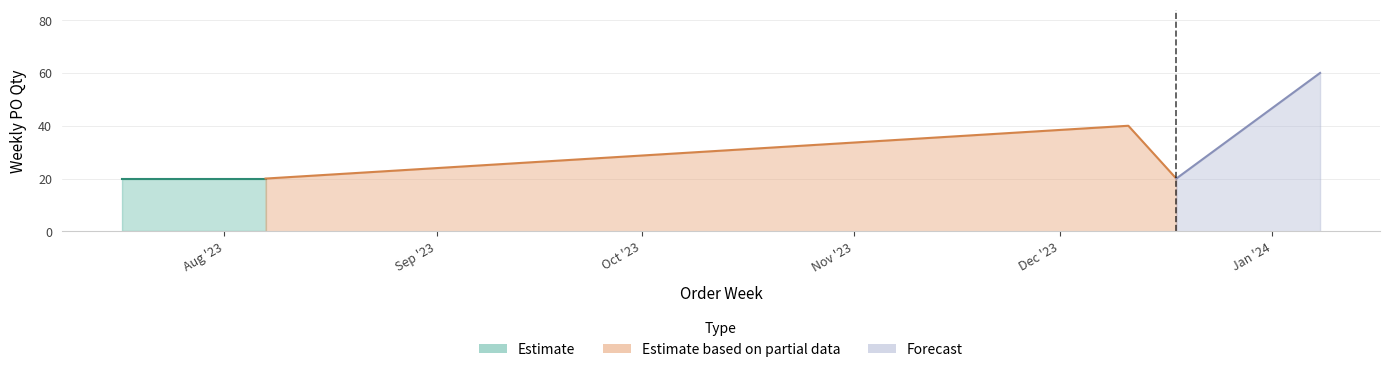

How many data points are above 20?

2